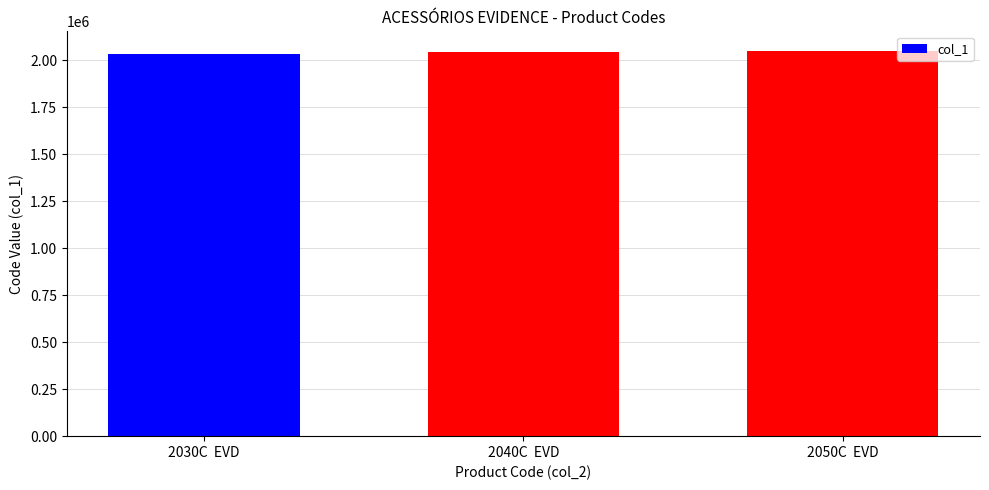

What is the minimum value shown in the chart?

2030122